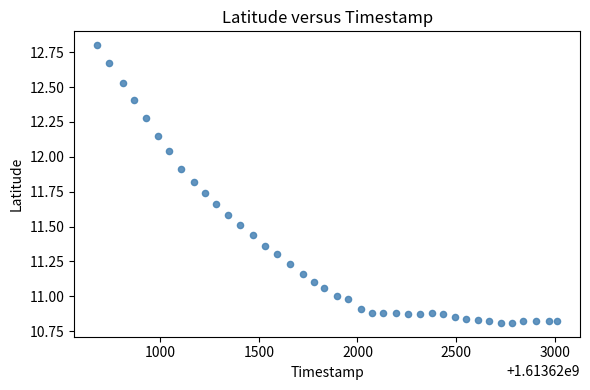

What is the range of Y values (max minus min)?

2.0